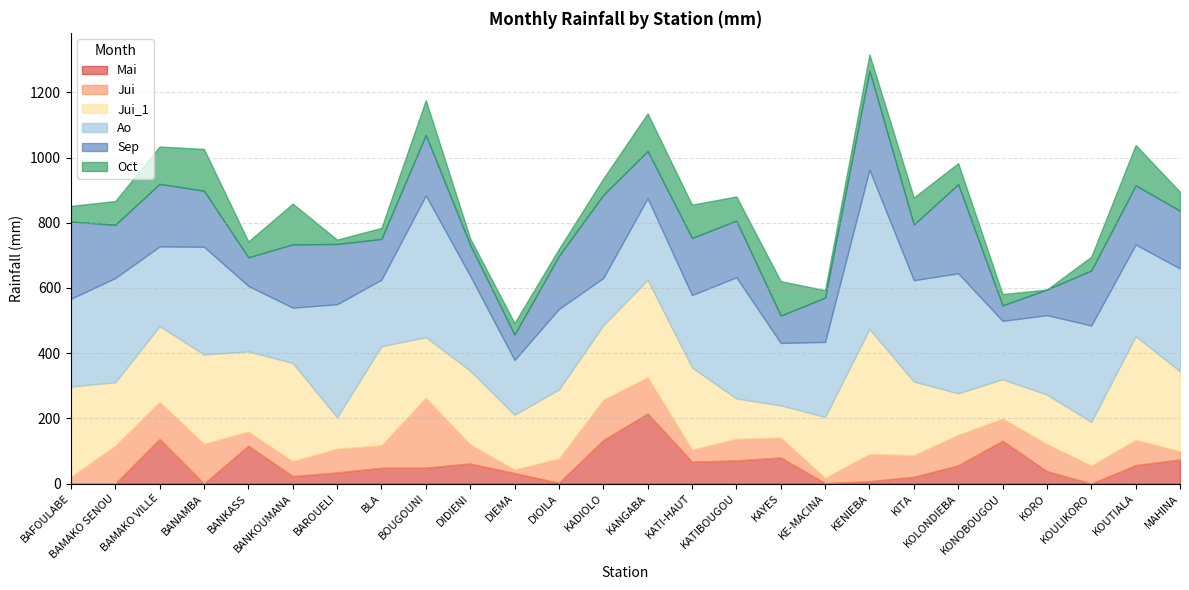

What is the maximum value shown in the chart?

488.8